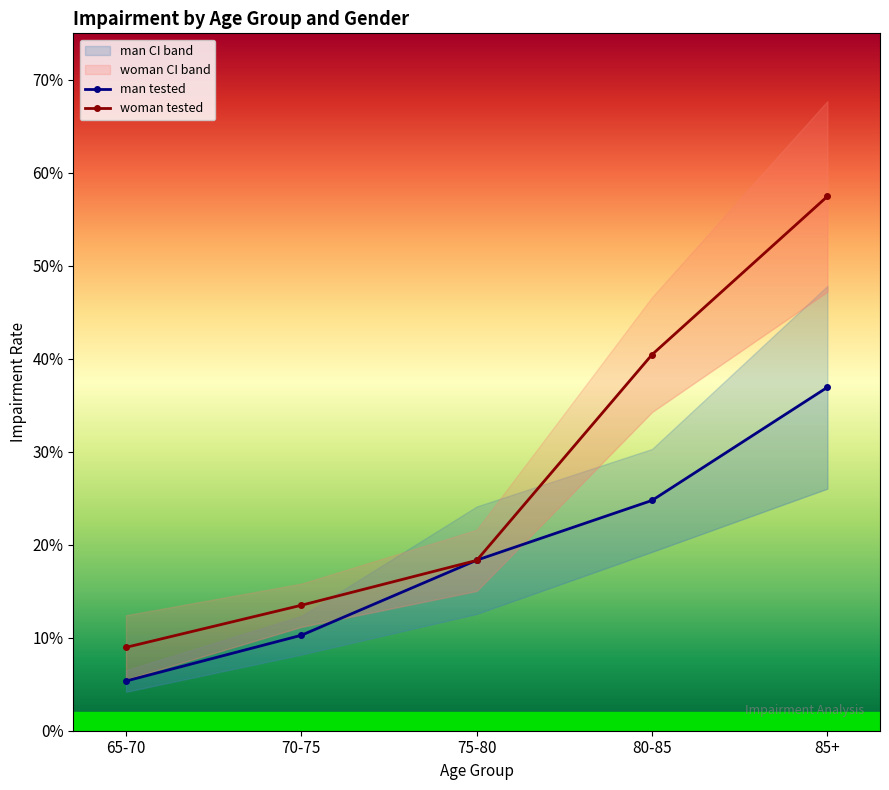

How many man_tested values are between 0 and 1?

5